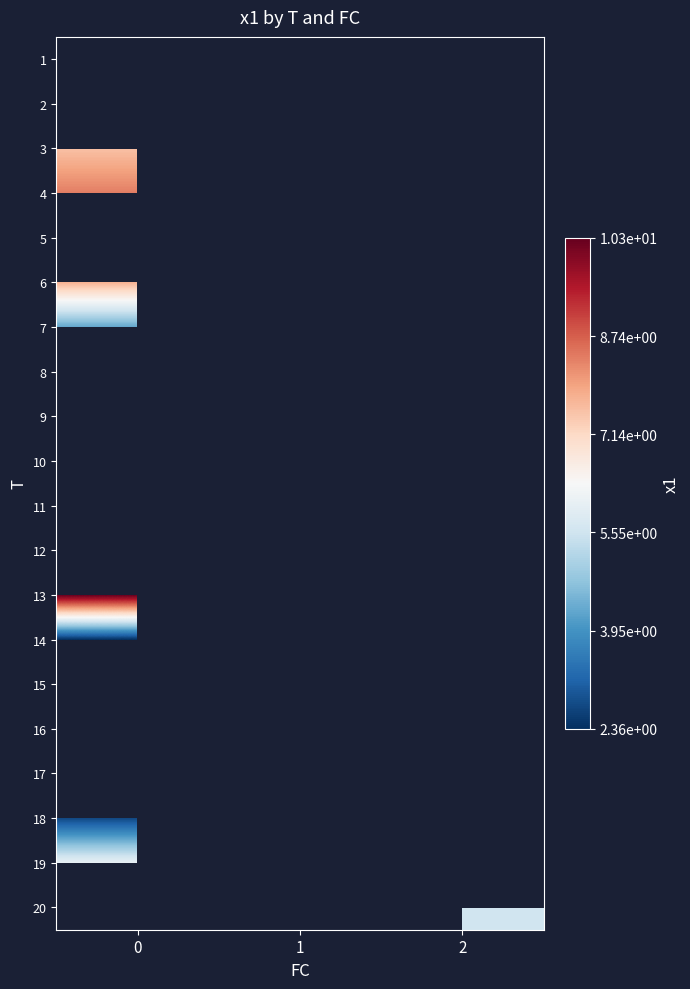

How many categories are shown in the chart?

3